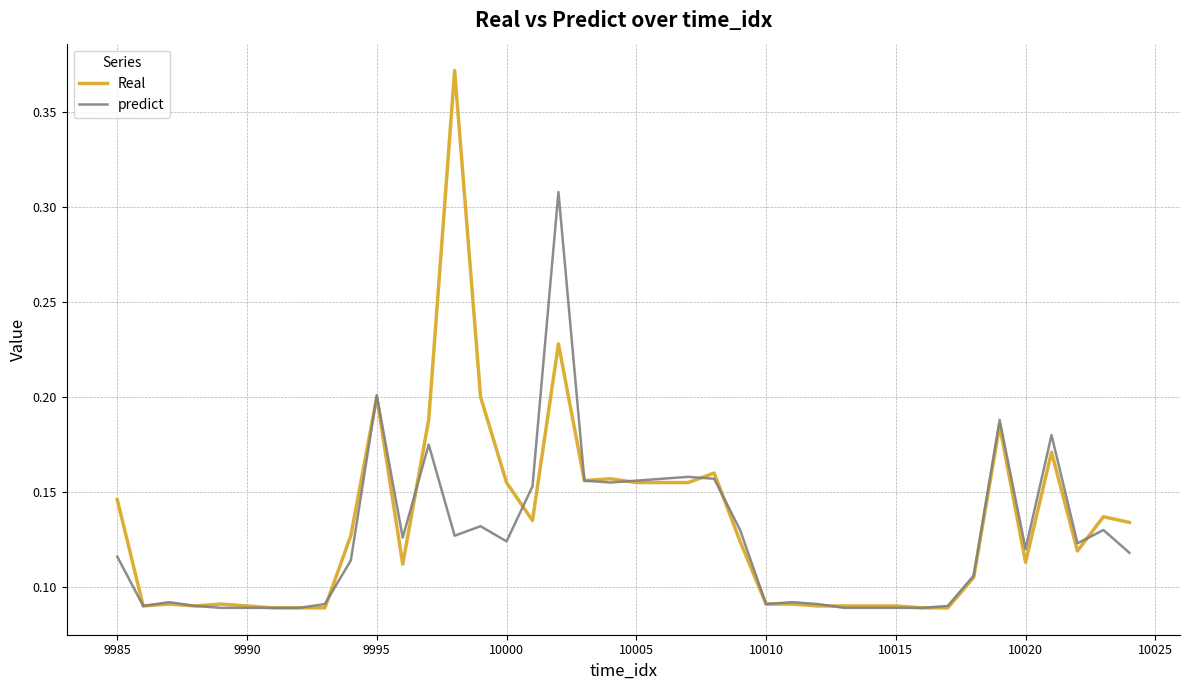

Count the Real values in the range 0 to 1.

40